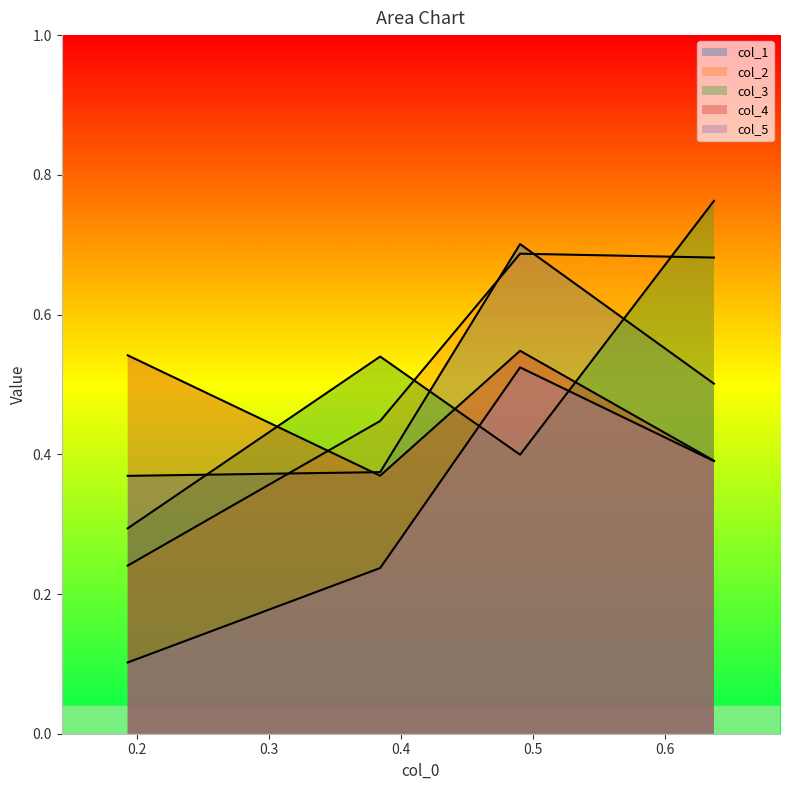

At which category does col_2 reach its first local peak?

1